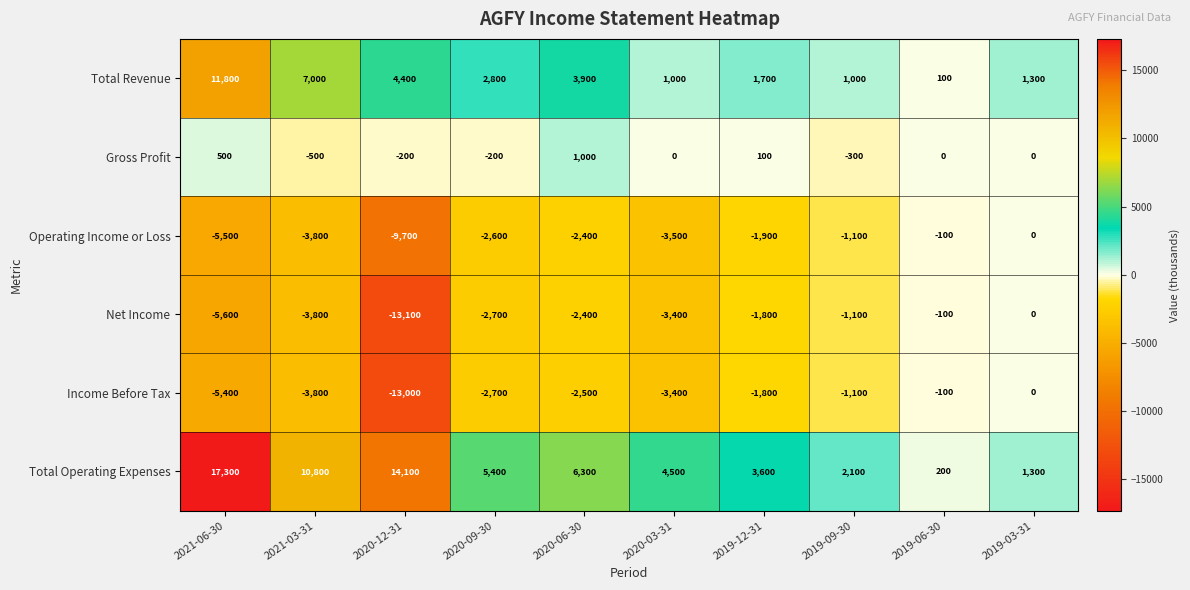

What is the difference between the highest and lowest values at 2020-12-31?

27200